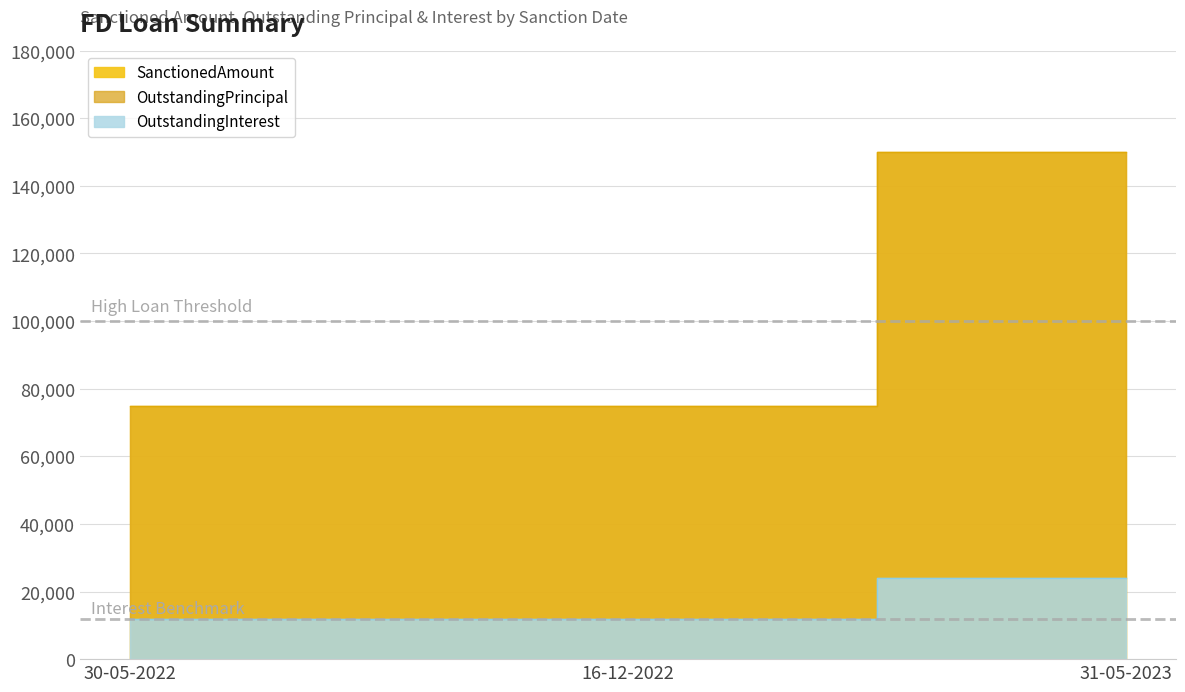

Is the value of SanctionedAmount at 31-05-2023 greater than the value of OutstandingPrincipal at 31-05-2023?

Yes